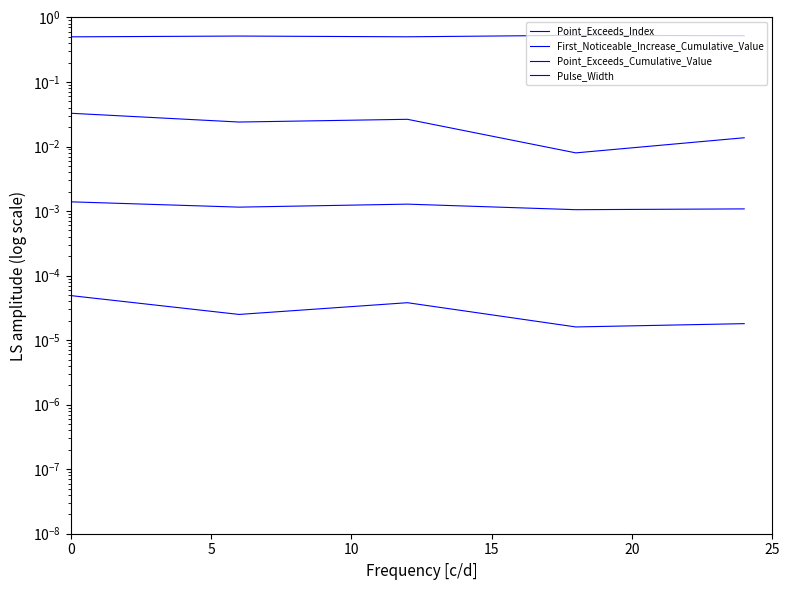

True or false: Point_Exceeds_Cumulative_Value and Pulse_Width cross at least once.

False